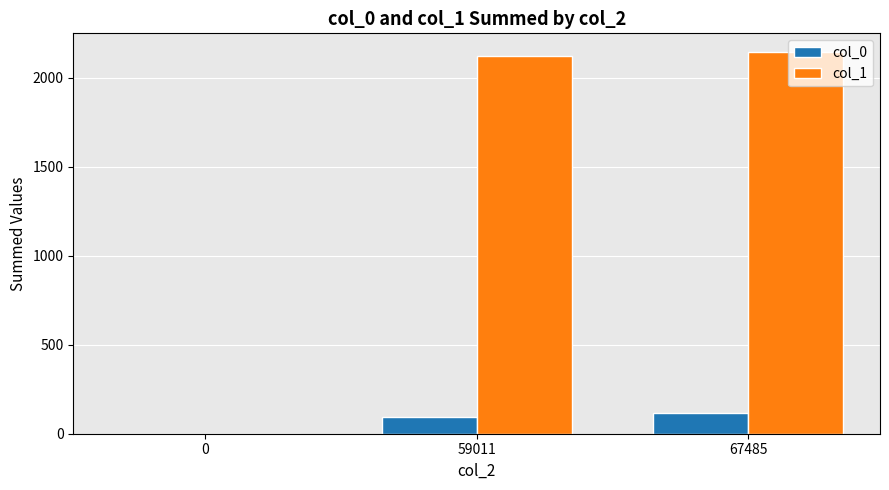

Which series has the largest total across all categories?

col_1